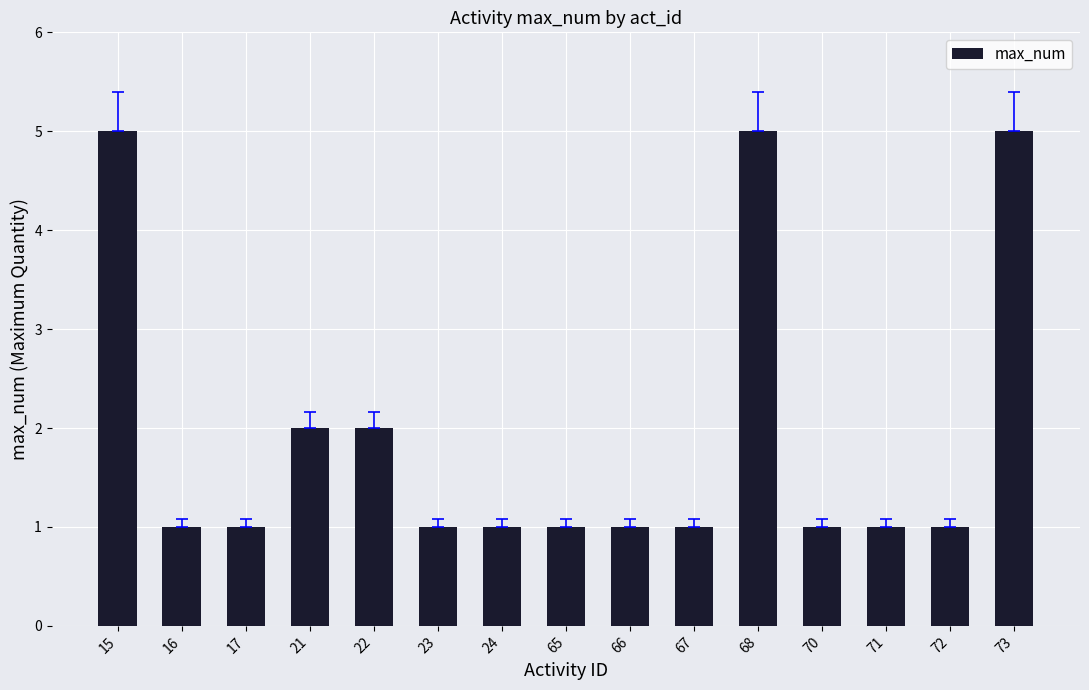

Which has a higher value, 15 or 22?

15